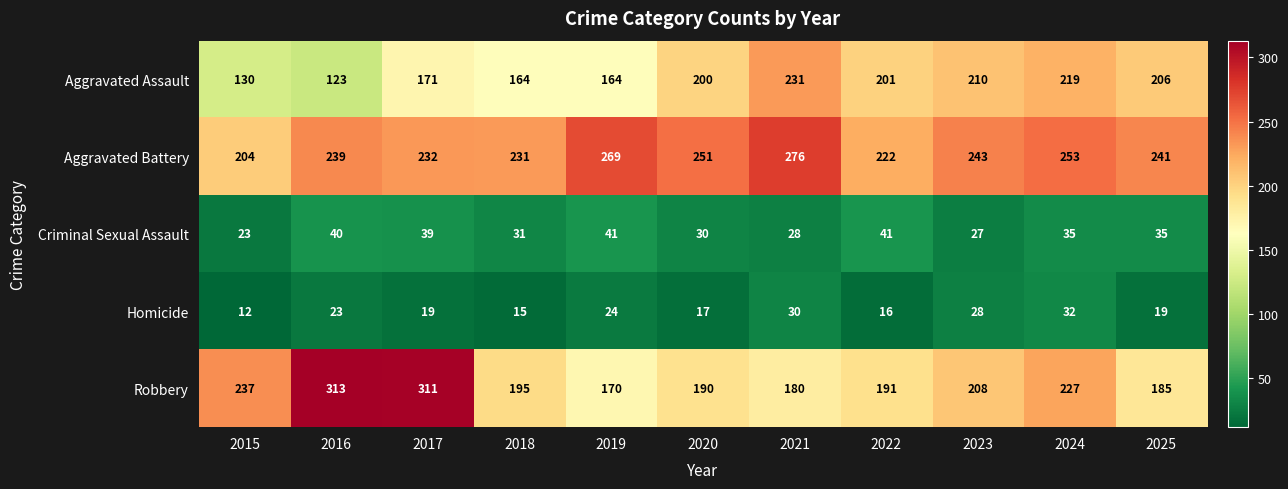

Where is Criminal Sexual Assault nearest to the value 32?

2018